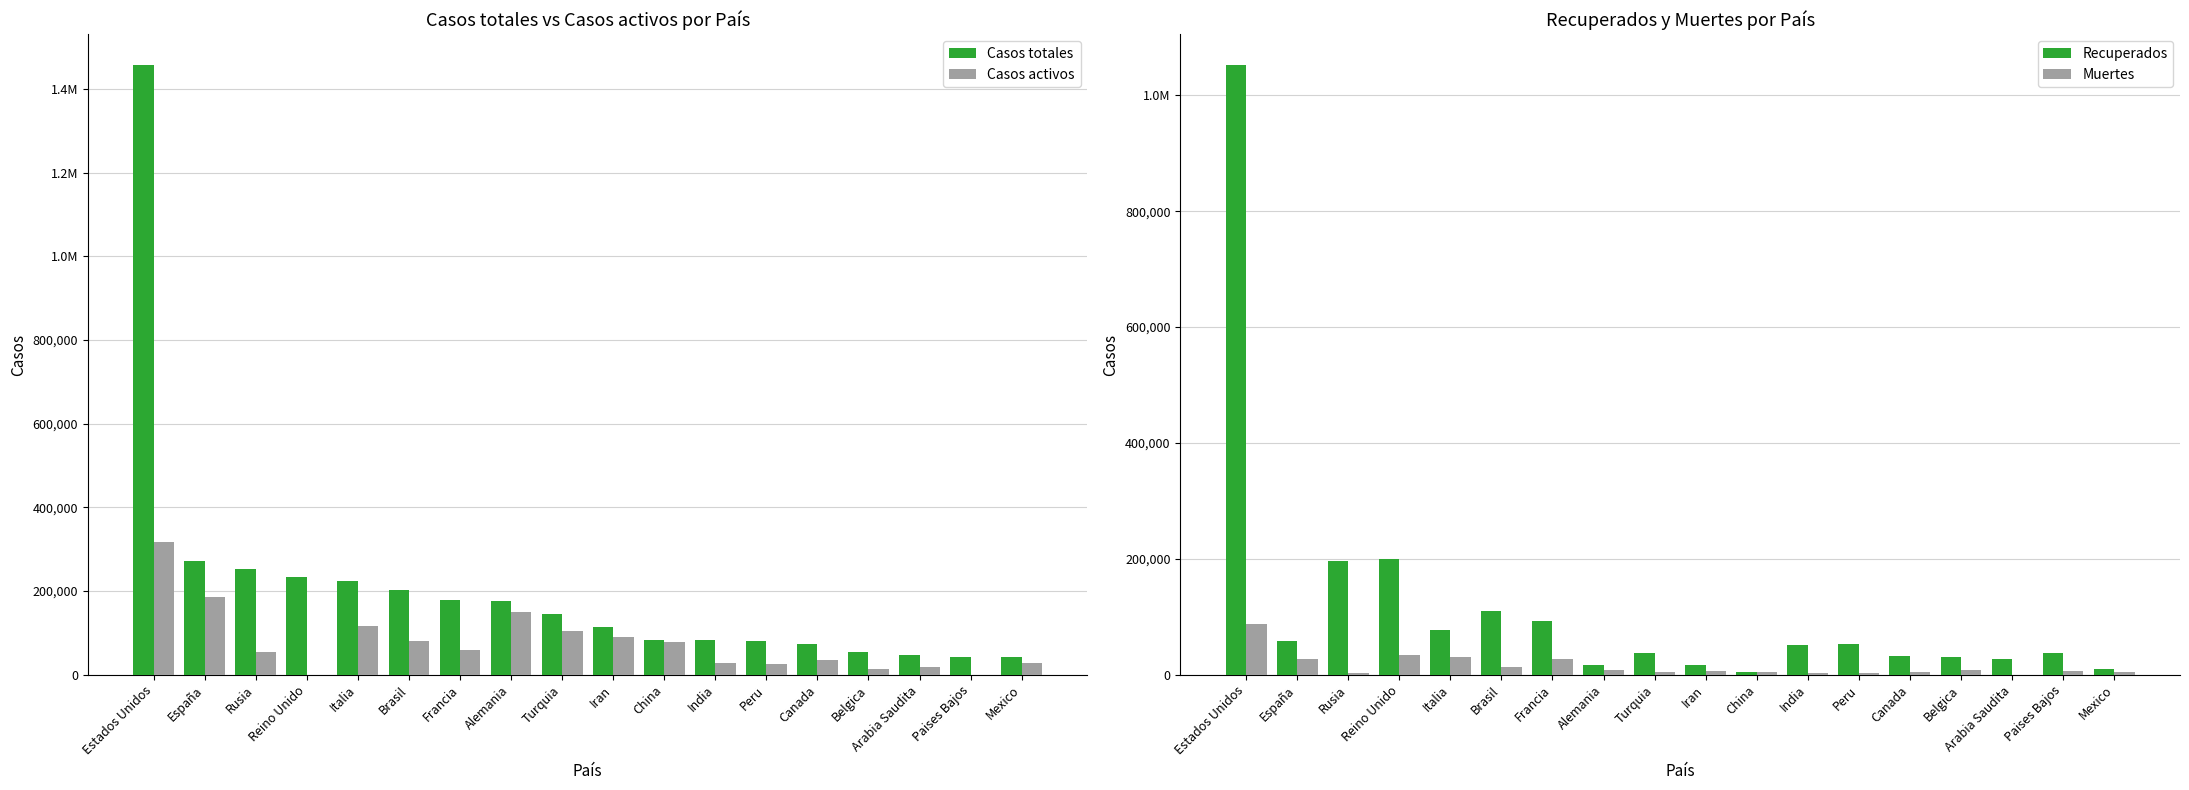

Rank the series at Mexico from highest to lowest value.

Casos totales, Casos activos, Recuperados, Muertes